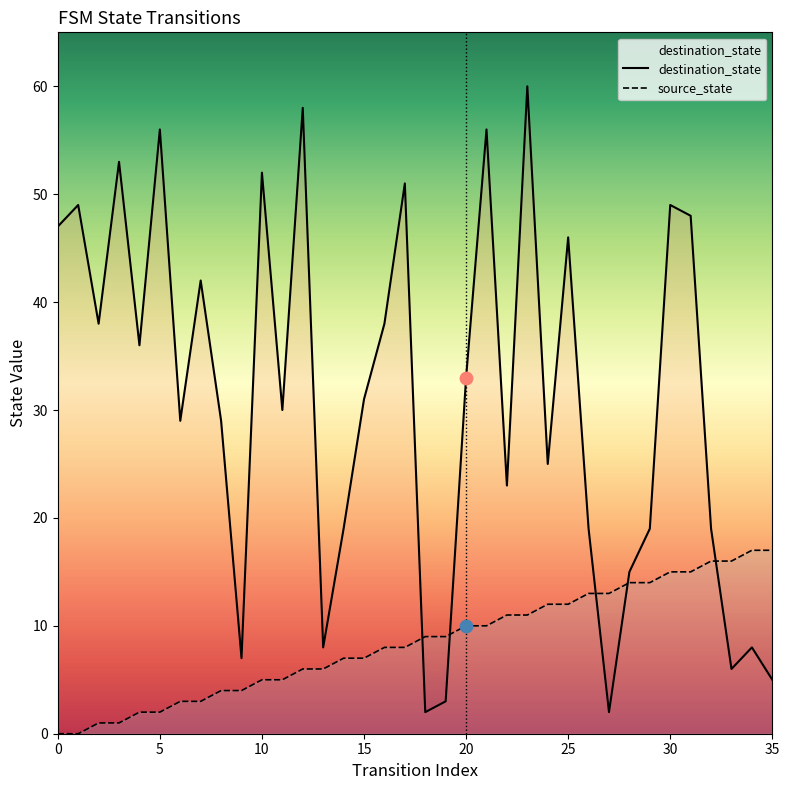

What are all the series names shown in the legend?

source_state, destination_state